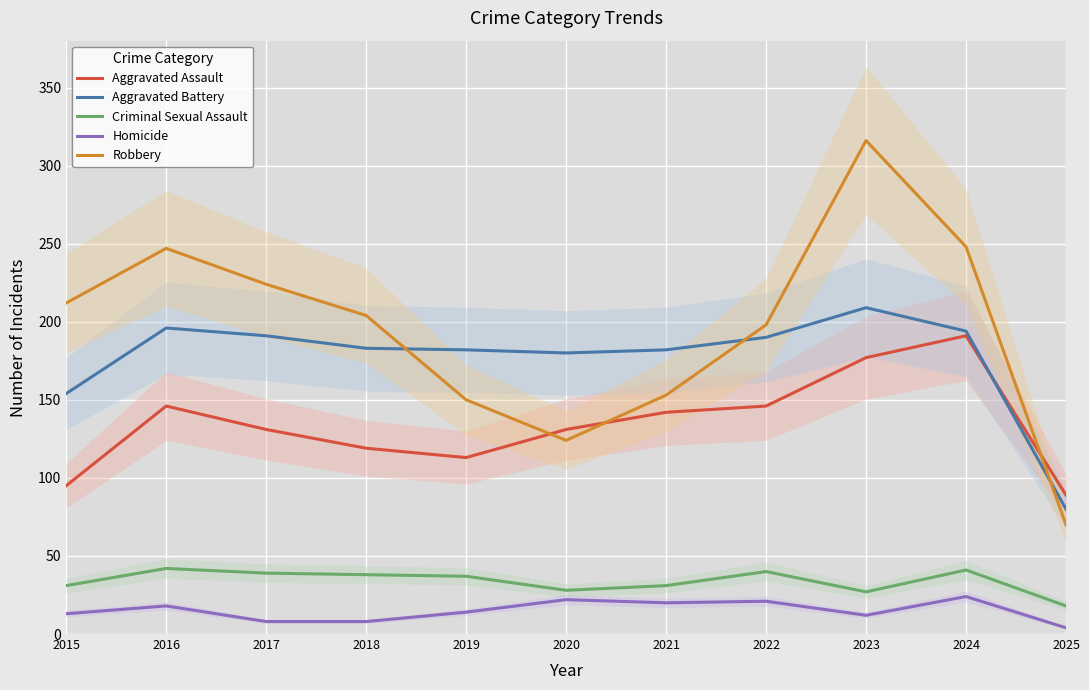

What is the difference between the second highest and second lowest values in the Homicide series?

14